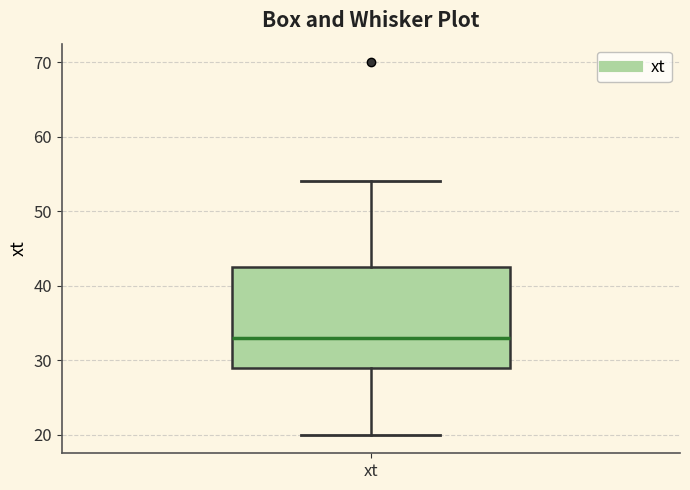

Where is the lower edge of the box for xt on the y-axis? The values are not printed on the chart, so give them approximately, as read against the axis.

29